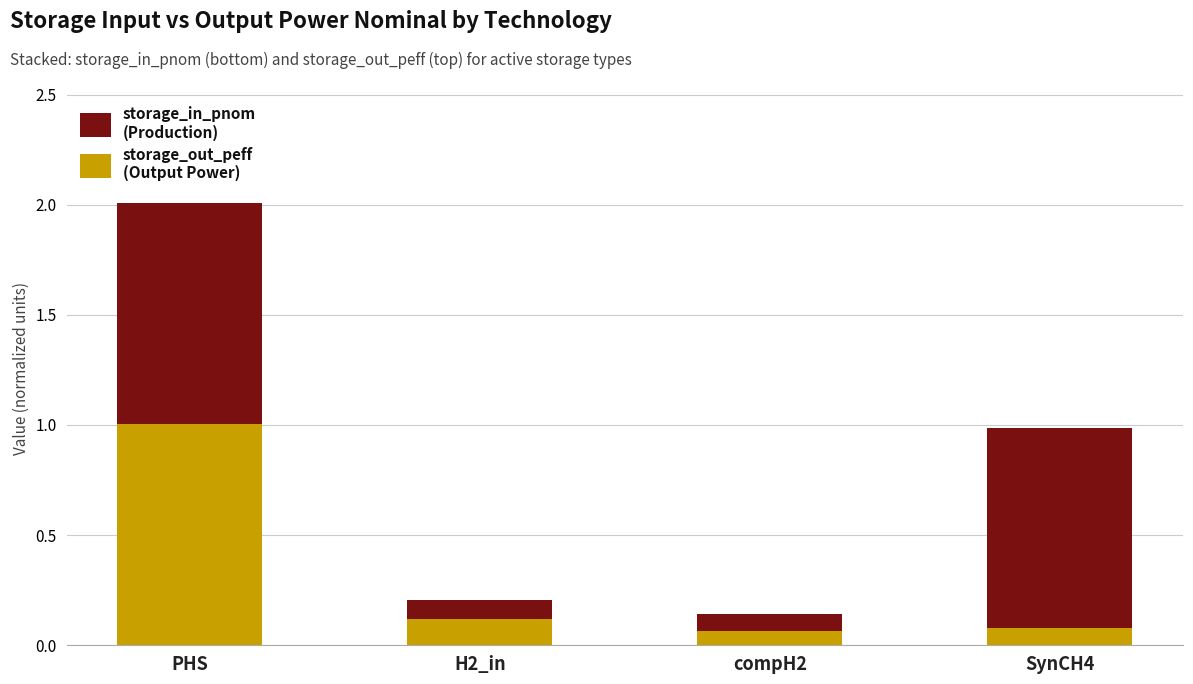

At which category is the sum across all series the highest?

PHS